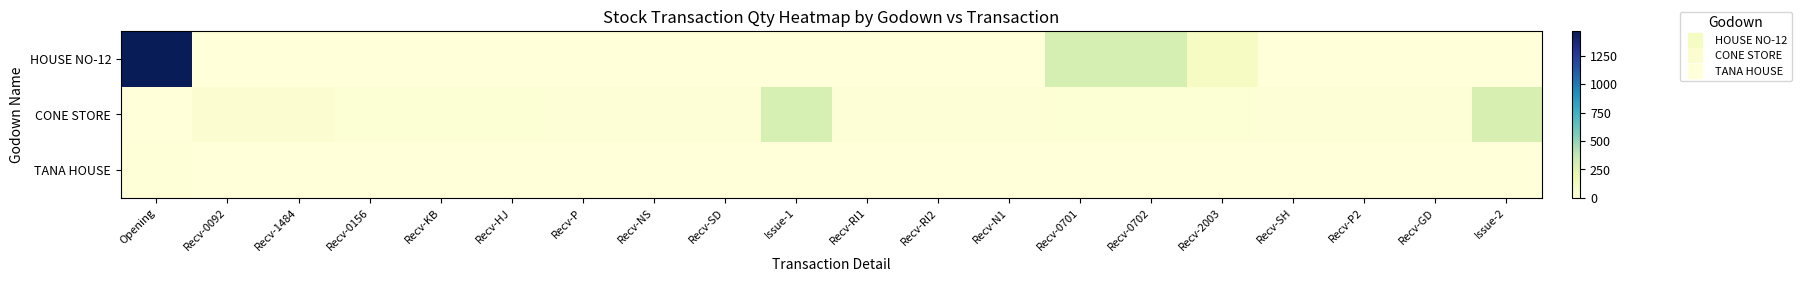

Reading left to right, extract all data points from this chart.

HOUSE NO-12: Opening=1466.0	Recv-0092=0.0	Recv-1484=0.0	Recv-0156=0.0	Recv-KB=0.0	Recv-HJ=0.0	Recv-P=0.0	Recv-NS=0.0	Recv-SD=0.0	Issue-1=0.0	Recv-RI1=0.0	Recv-RI2=0.0	Recv-N1=0.0	Recv-0701=300.0	Recv-0702=299.0	Recv-2003=100.0	Recv-SH=0.0	Recv-P2=0.0	Recv-GD=0.0	Issue-2=0.0
CONE STORE: Opening=0.0	Recv-0092=37.9	Recv-1484=36.9	Recv-0156=24.9	Recv-KB=24.9	Recv-HJ=24.9	Recv-P=11.9	Recv-NS=11.9	Recv-SD=11.9	Issue-1=296.7	Recv-RI1=12.9	Recv-RI2=12.0	Recv-N1=11.9	Recv-0701=24.9	Recv-0702=24.9	Recv-2003=24.9	Recv-SH=11.9	Recv-P2=11.9	Recv-GD=11.9	Issue-2=282.3
TANA HOUSE: Opening=9.8	Recv-0092=0.0	Recv-1484=0.0	Recv-0156=0.0	Recv-KB=0.0	Recv-HJ=0.0	Recv-P=0.0	Recv-NS=0.0	Recv-SD=0.0	Issue-1=0.0	Recv-RI1=0.0	Recv-RI2=0.0	Recv-N1=0.0	Recv-0701=0.0	Recv-0702=0.0	Recv-2003=0.0	Recv-SH=0.0	Recv-P2=0.0	Recv-GD=0.0	Issue-2=0.0